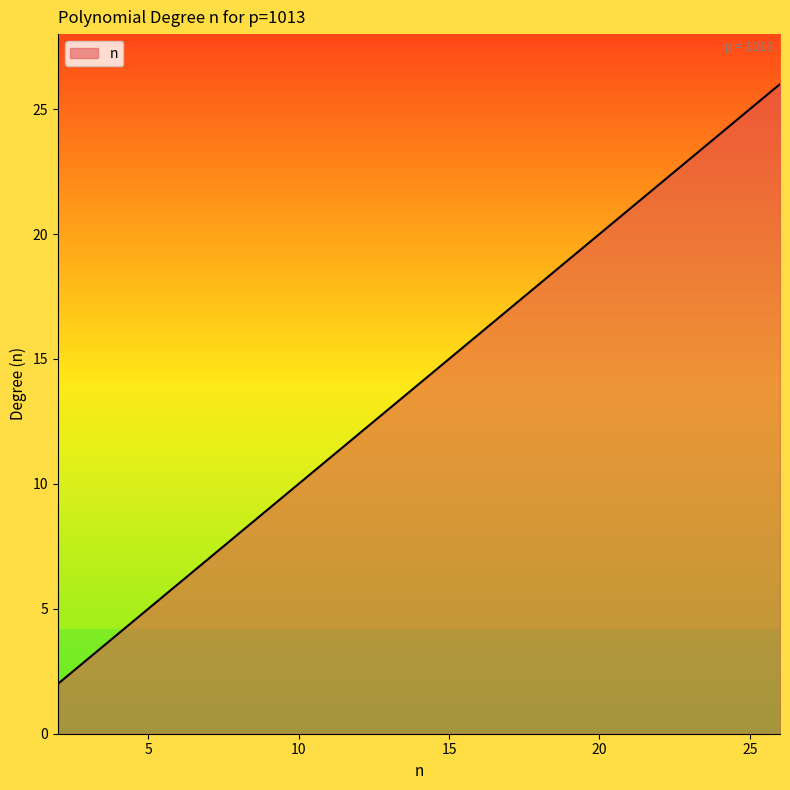

Count the number of categories in the chart.

25